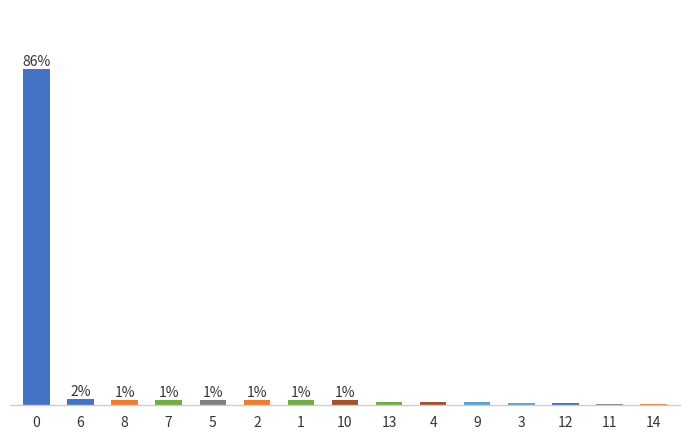

What is the sum of the values at 13 and 10?

2.2